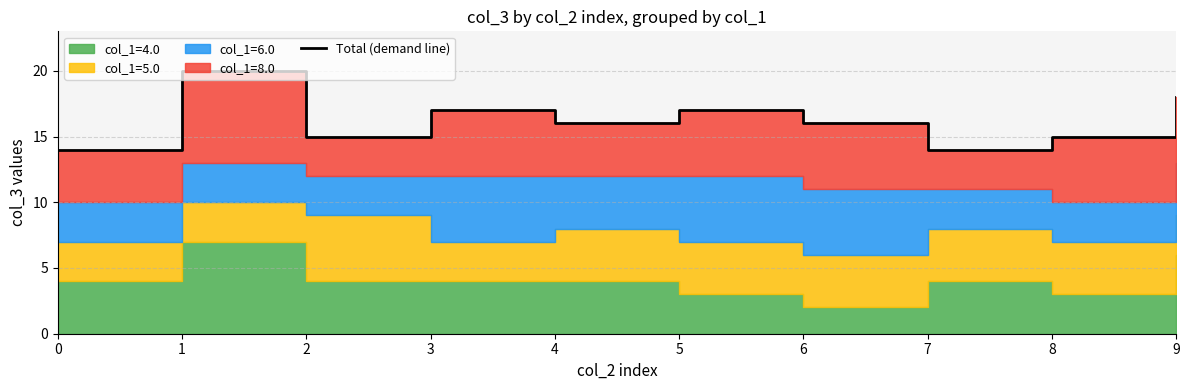

What is the ratio of the value at 5 to the value at 8?

1.1